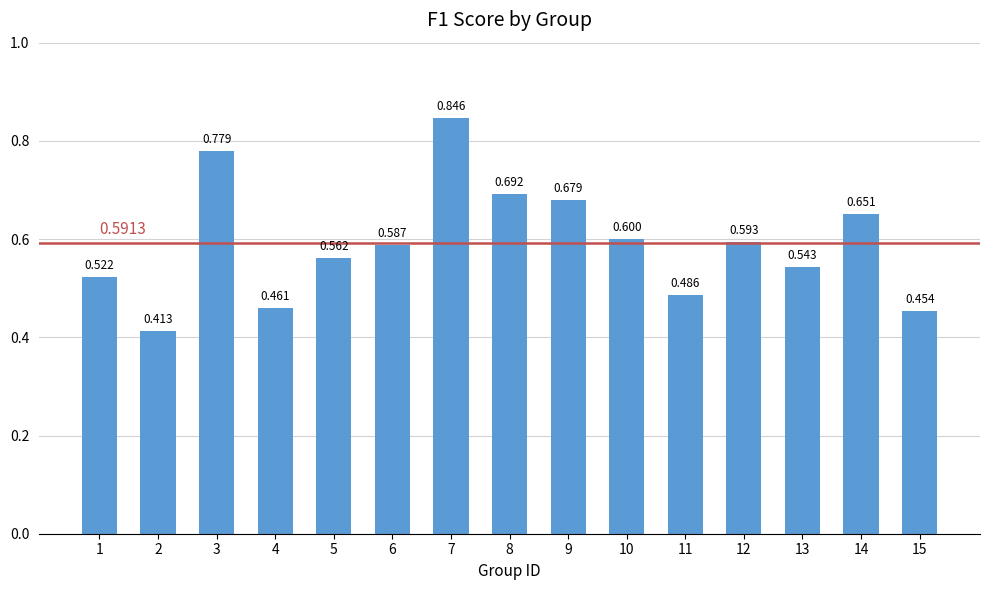

Read the value at 6.

0.6